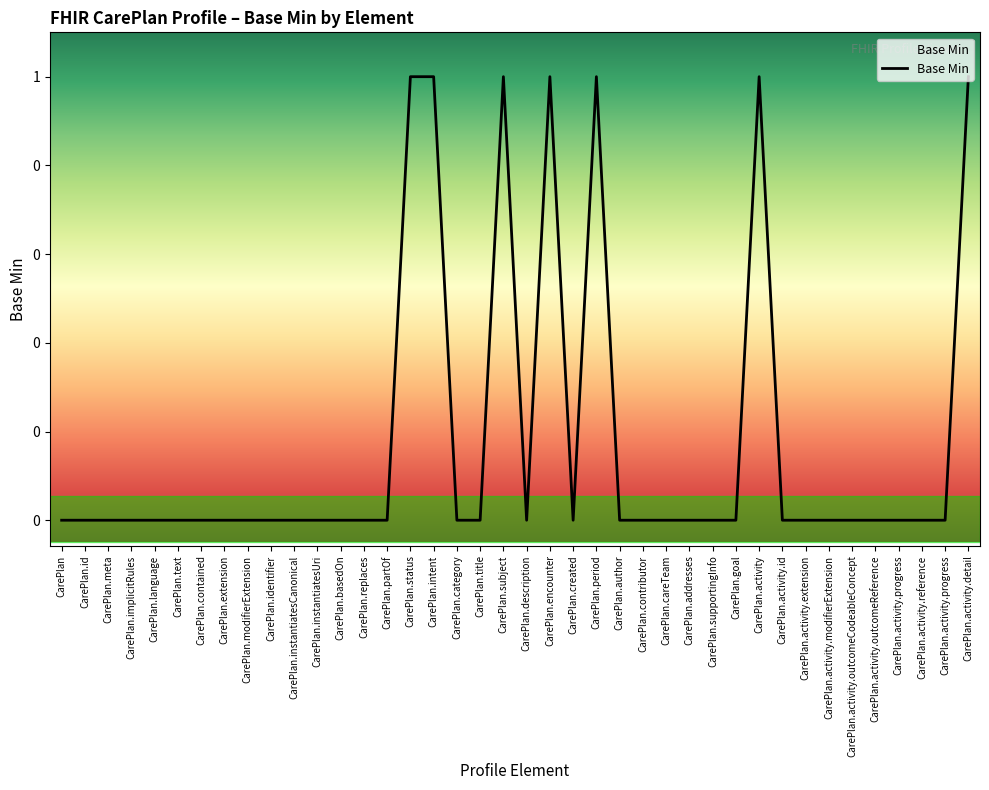

Does the chart display data point markers on the line(s)?

No